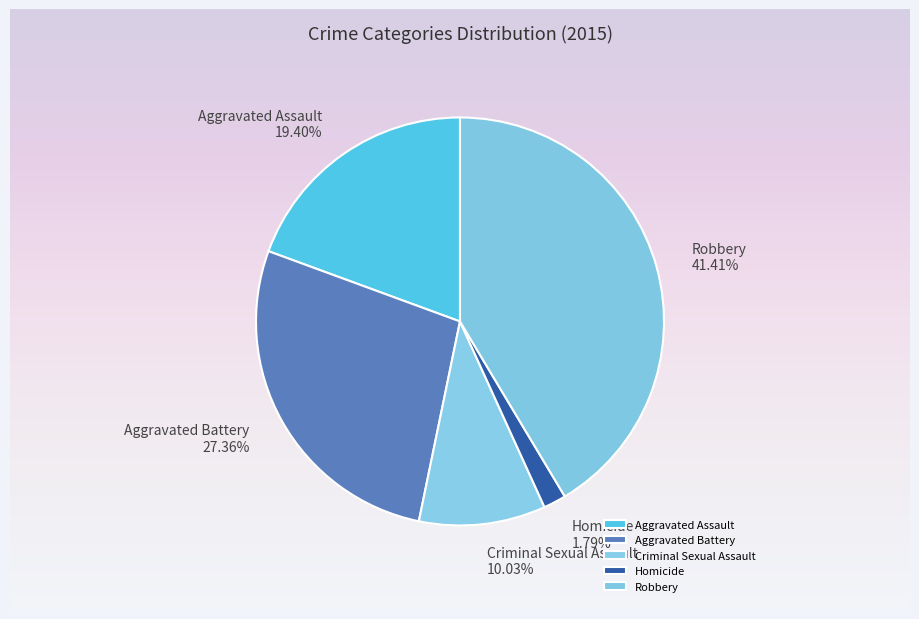

What percentage is the Robbery slice, to the nearest percent?

41%